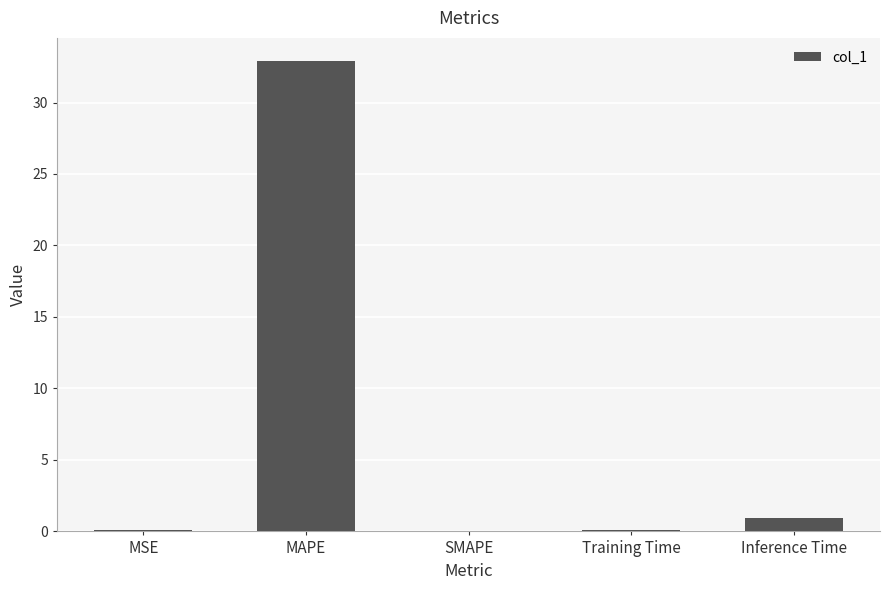

Which has a higher value, MSE or MAPE?

MAPE